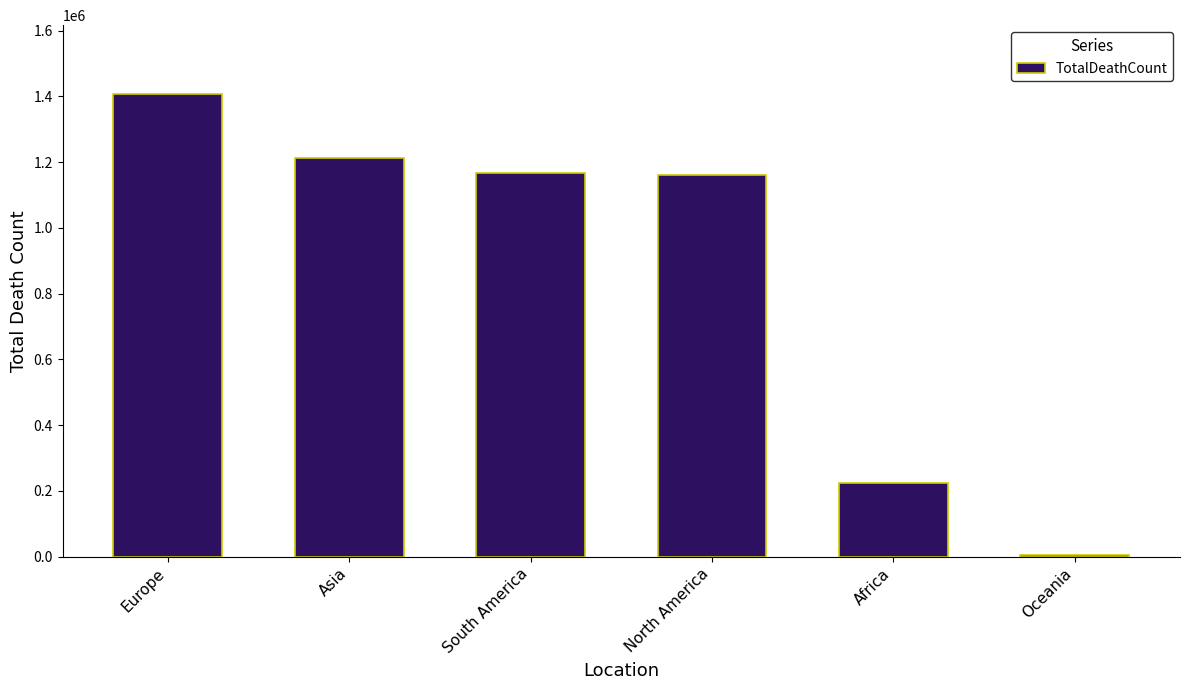

The chart shows a value of 2026351 at South America. True or false?

False